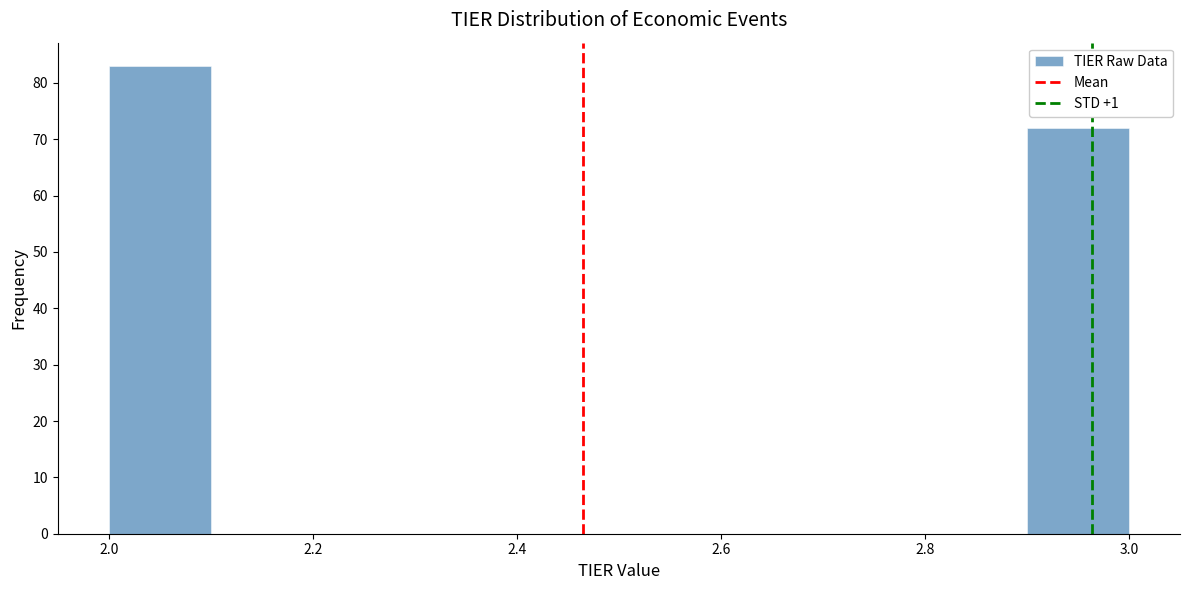

Over which range of the x-axis is the bar tallest?

2.0 to 2.1